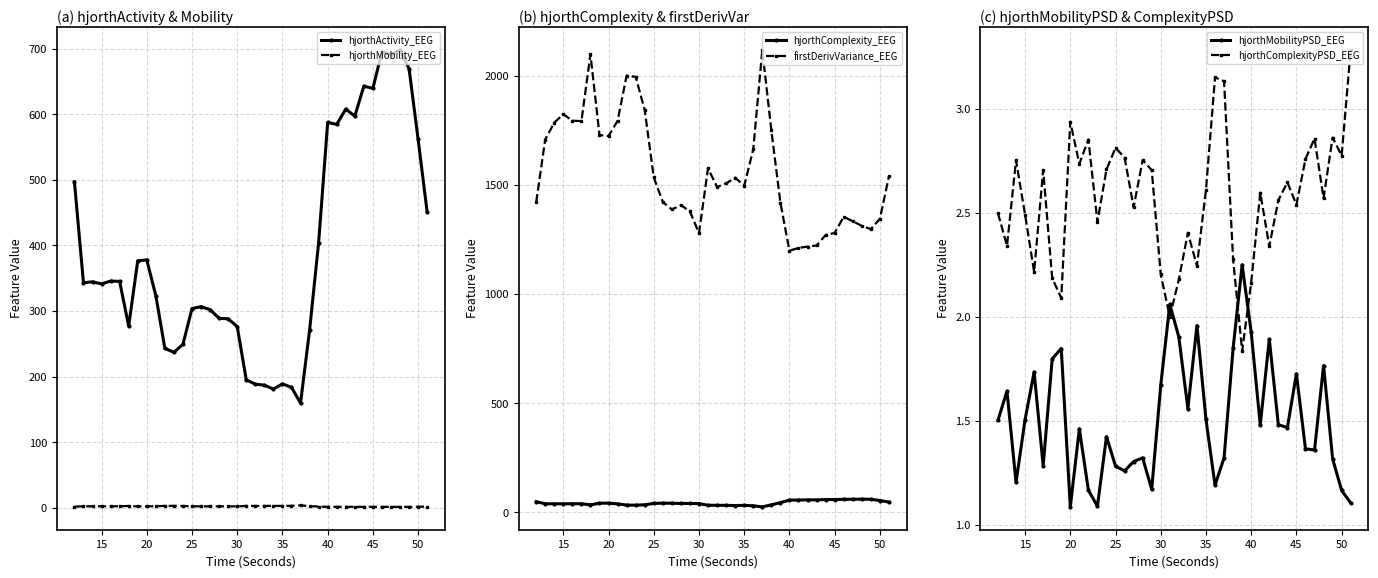

True or false: hjorthMobilityPSD_EEG and hjorthMobility_EEG cross at least once.

True